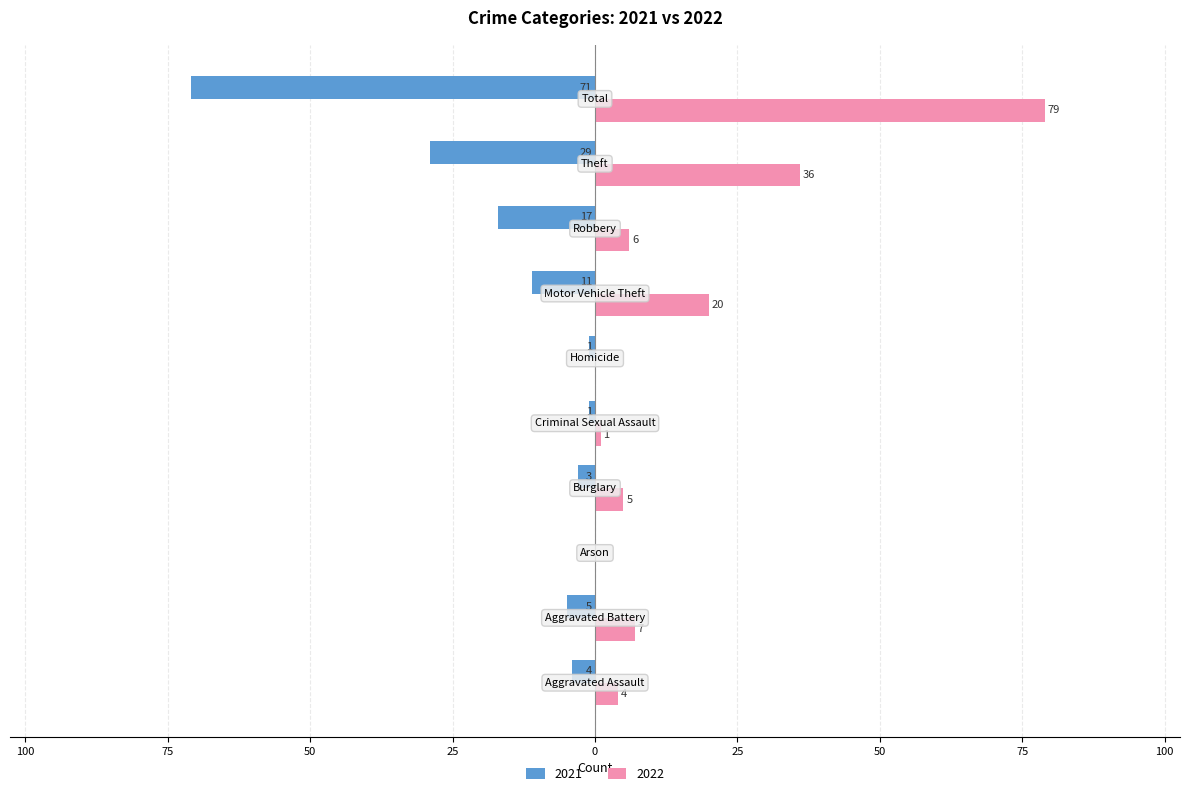

Which series has the largest total across all categories?

2022